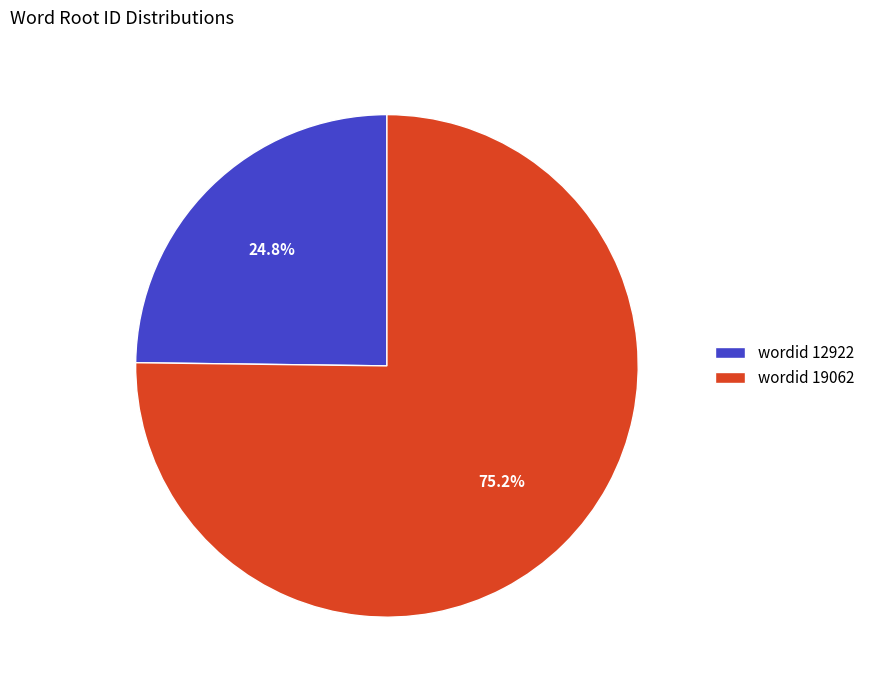

Rank the categories by value from lowest to highest.

wordid 12922, wordid 19062